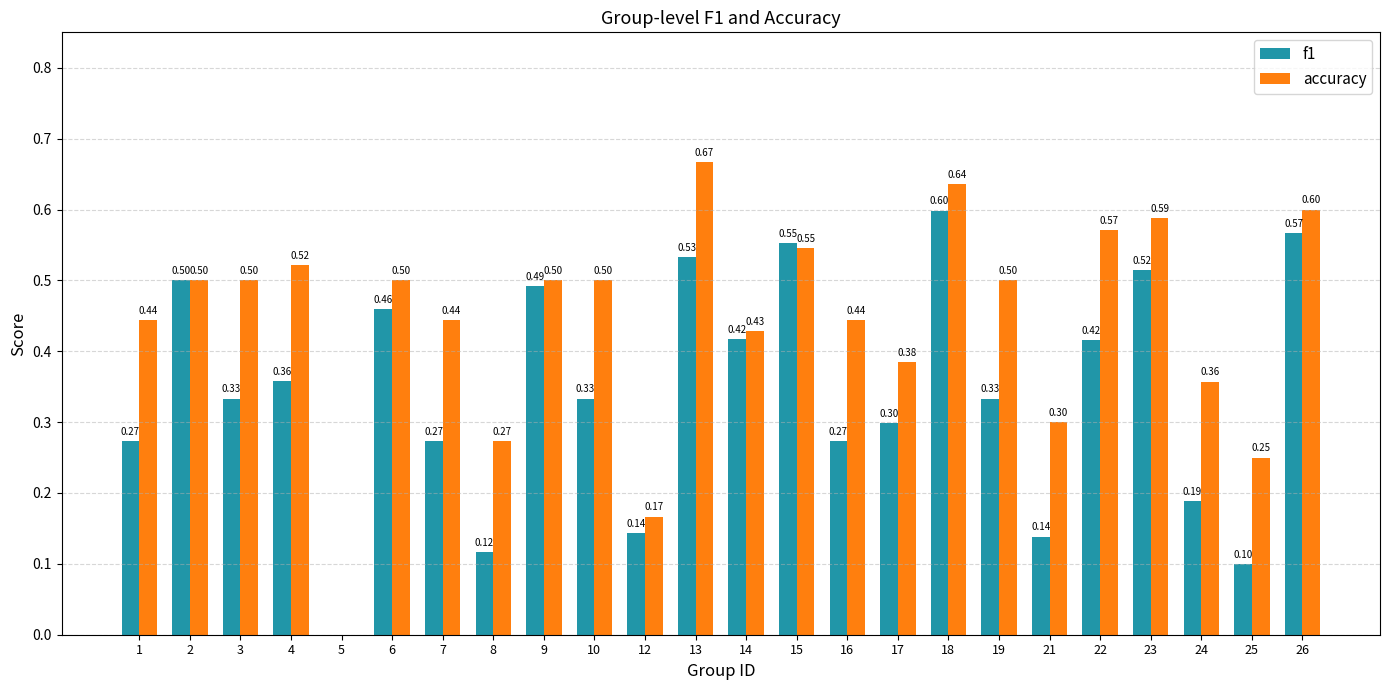

Which series has the largest total across all categories?

accuracy